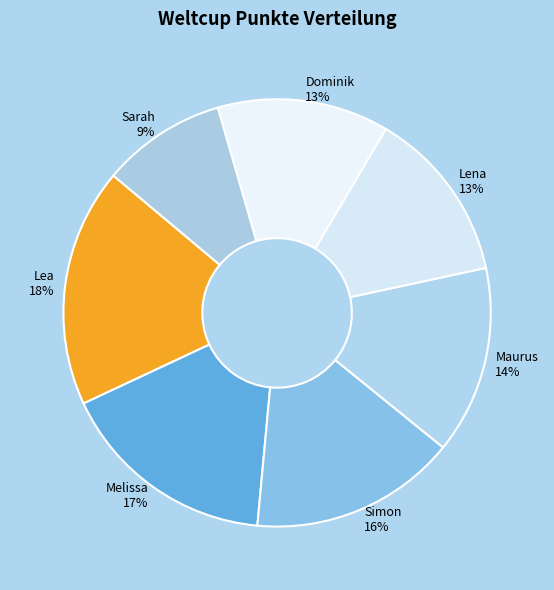

Is the sum of Simon 16% and Lena 13% greater than half?

No